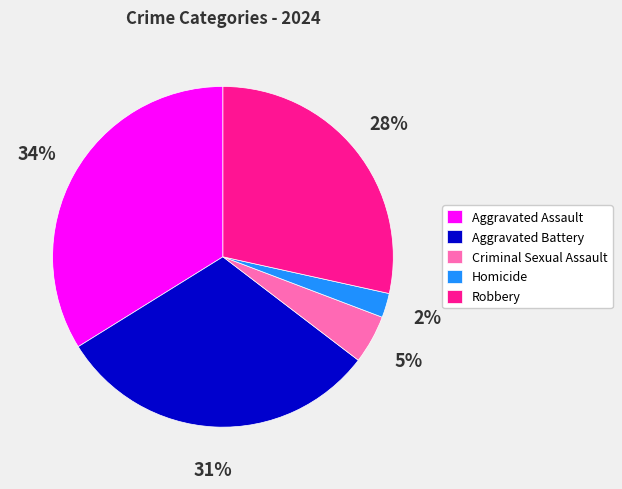

Count the number of slices in the pie.

5